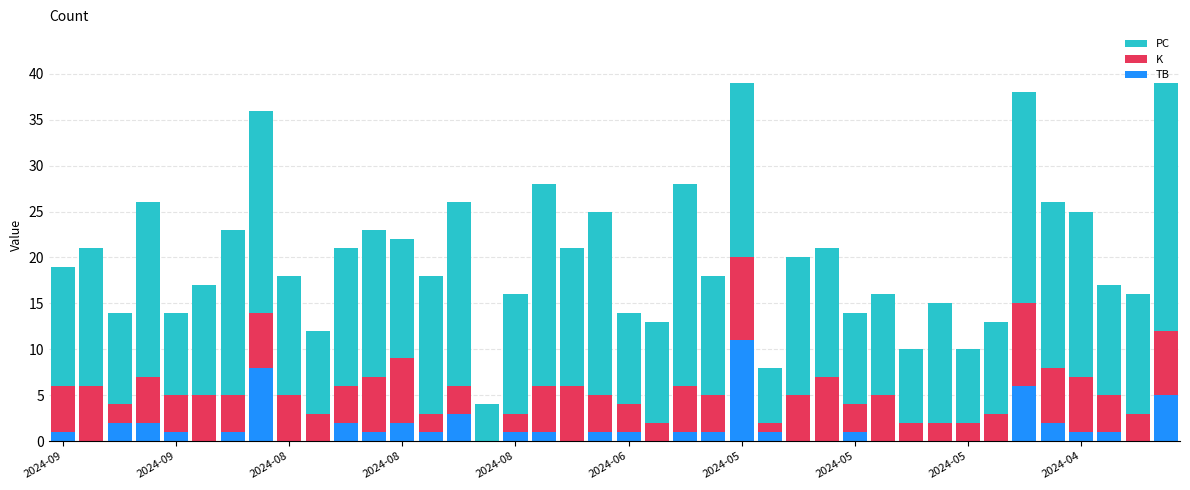

What is the highest value of the TB series?

11